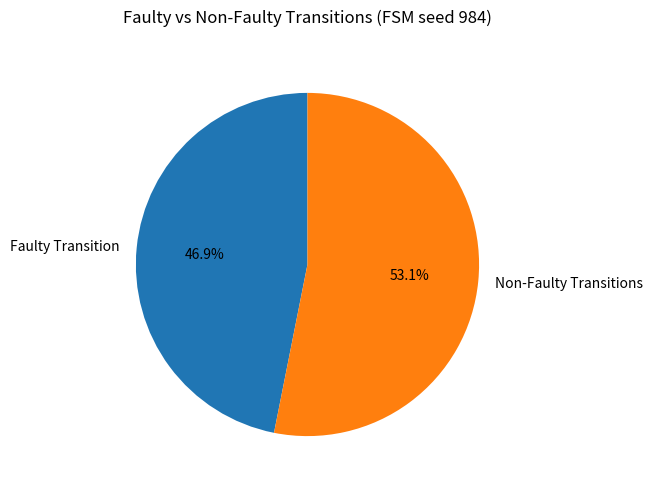

Which slice is the largest?

Non-Faulty Transitions